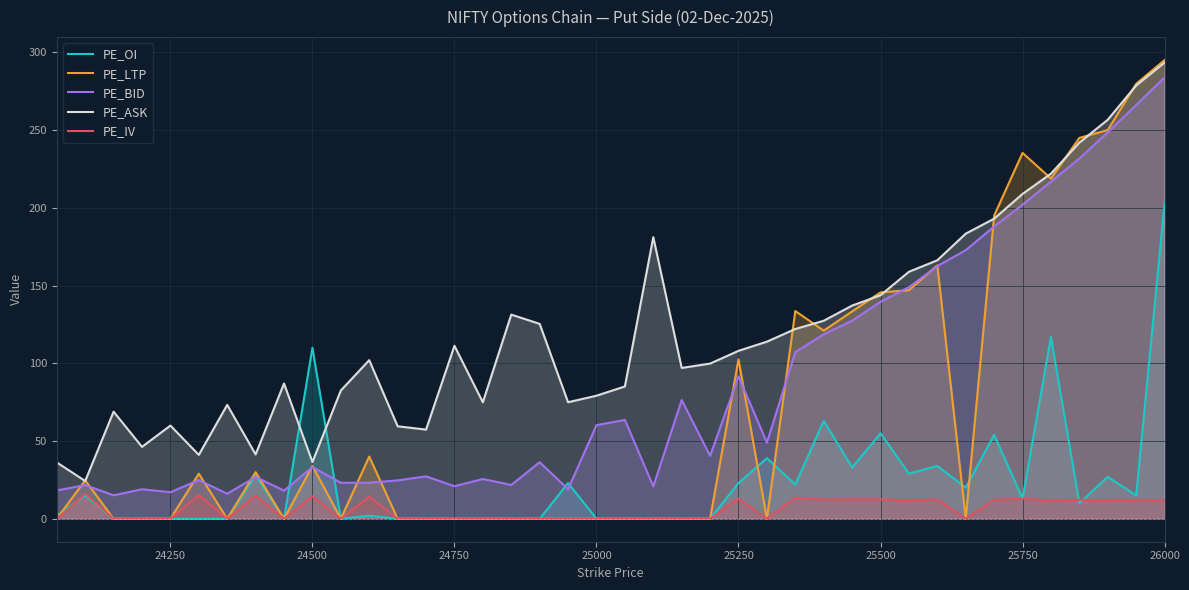

True or false: PE_IV and PE_ASK cross at least once.

False